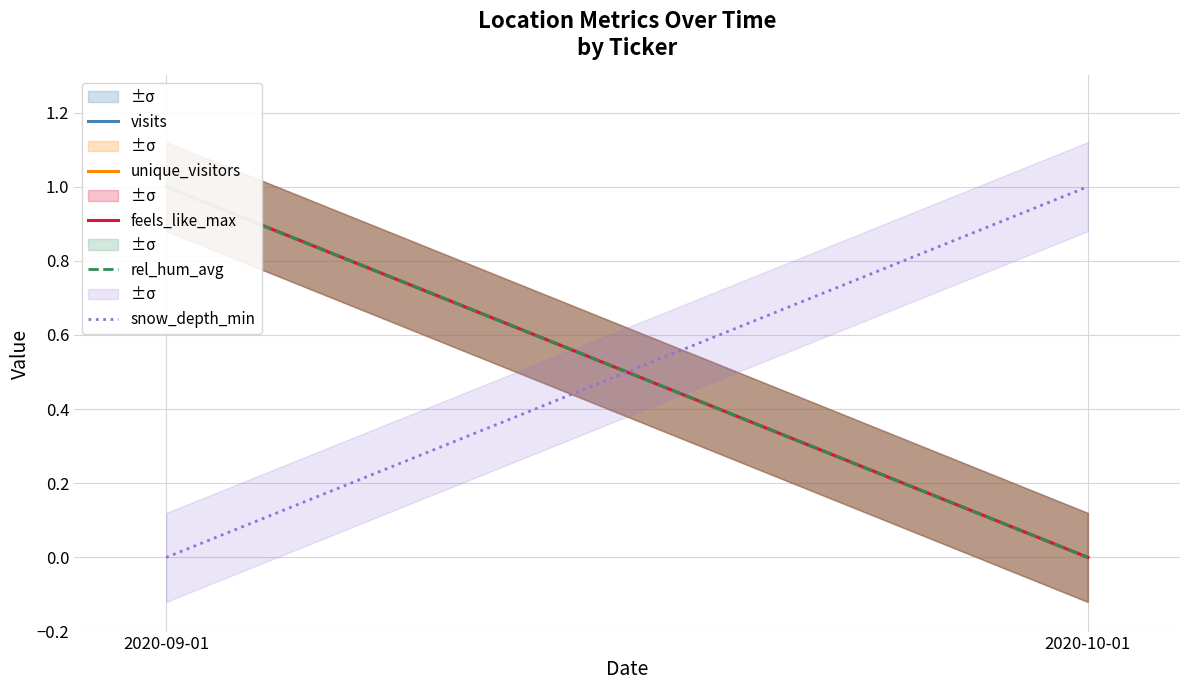

What position from the left is 2020-09-01?

1